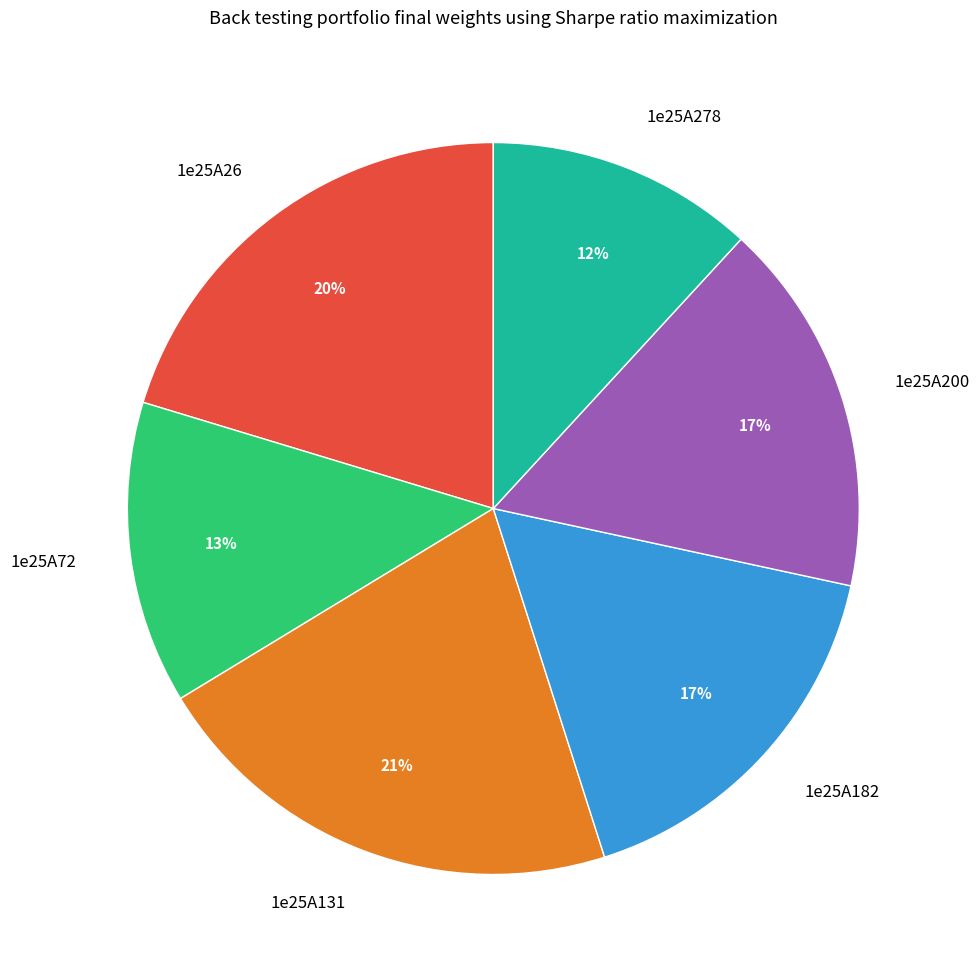

Is there a majority slice in this chart?

No